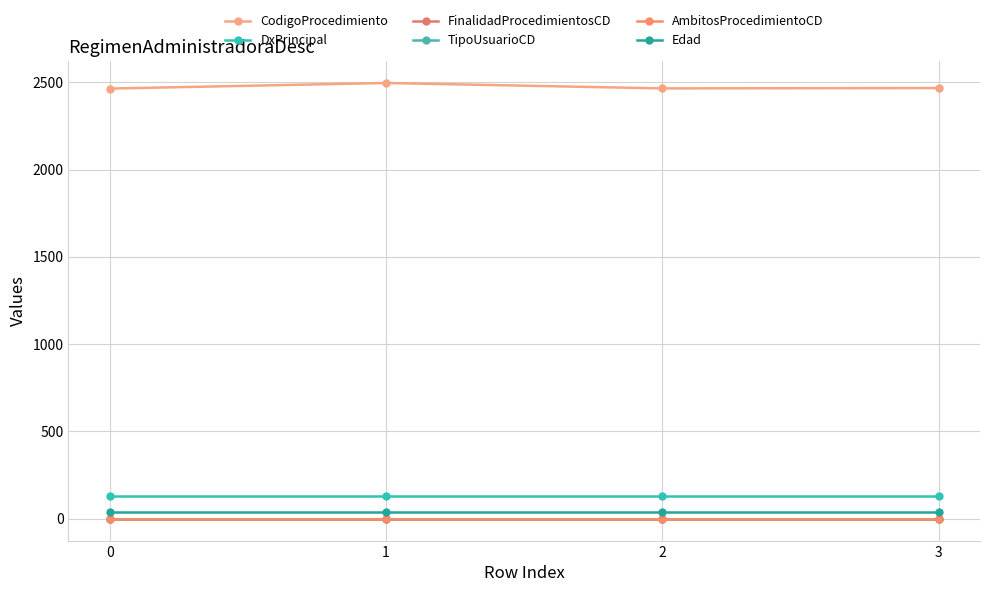

Where is the first local minimum for CodigoProcedimiento?

2